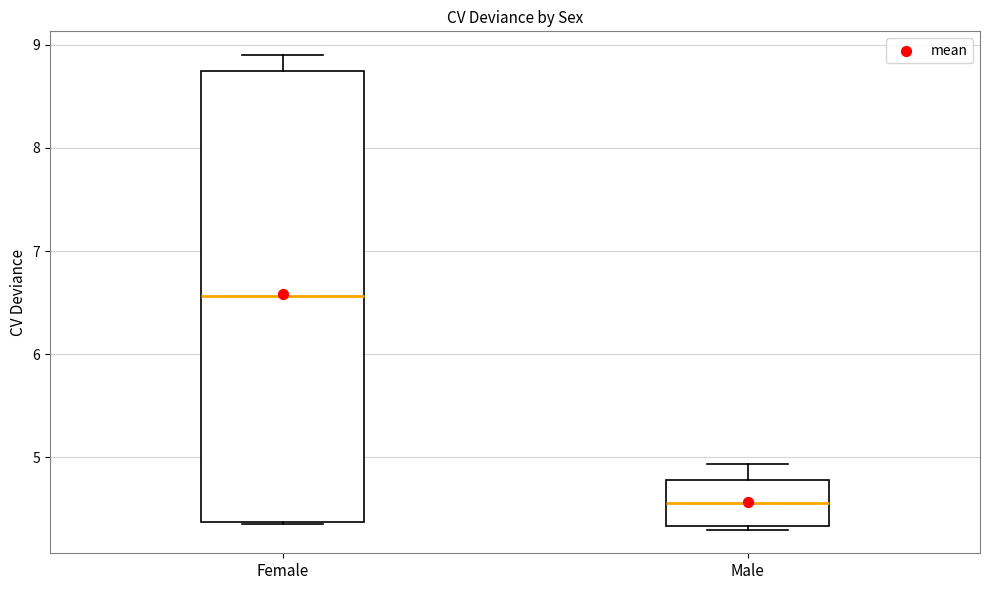

Reading left to right, read every box against the y-axis: the position of its median line, the range the box covers, and the ends of its whiskers. The values are not printed on the chart, so give them approximately, as read against the axis.

Female: median 6.6, box 4.4 to 8.7, whiskers 4.4 to 8.9
Male: median 4.6, box 4.3 to 4.8, whiskers 4.3 (just below the box's lower edge) to 4.9